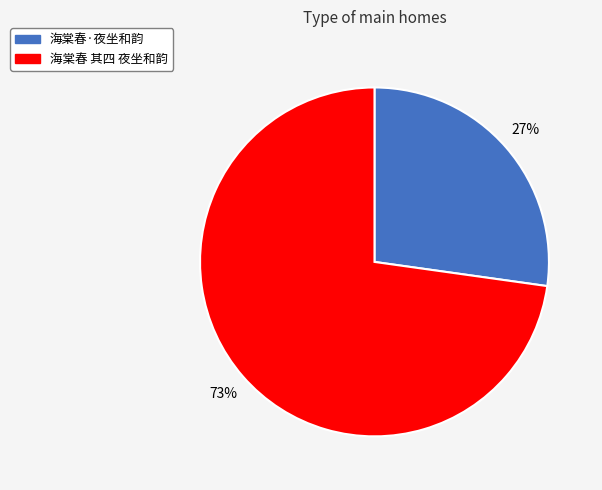

To the nearest percent, what percentage of the pie is 海棠春·夜坐和韵?

27%